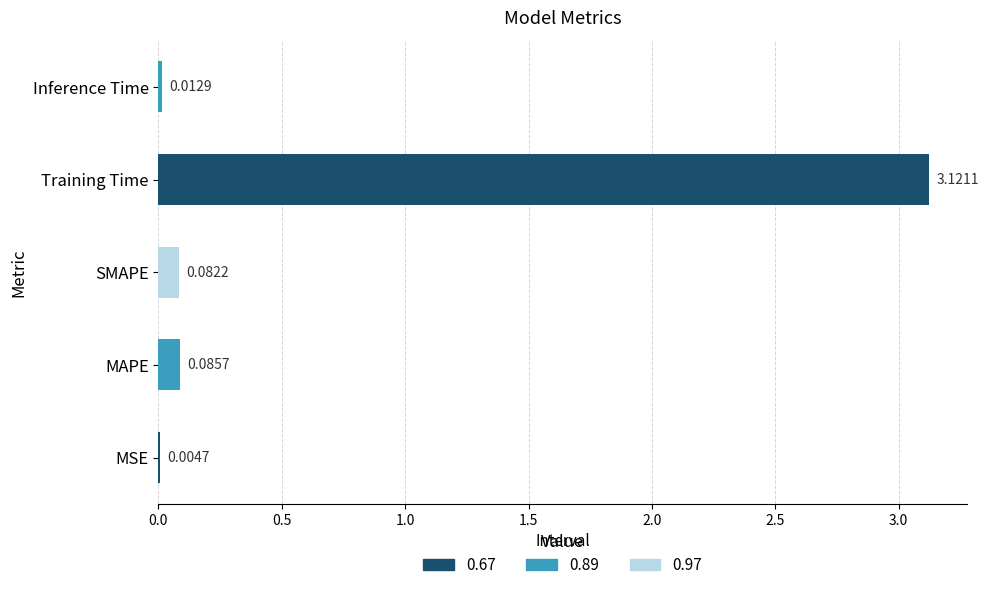

At which label is the value closest to 1?

MAPE